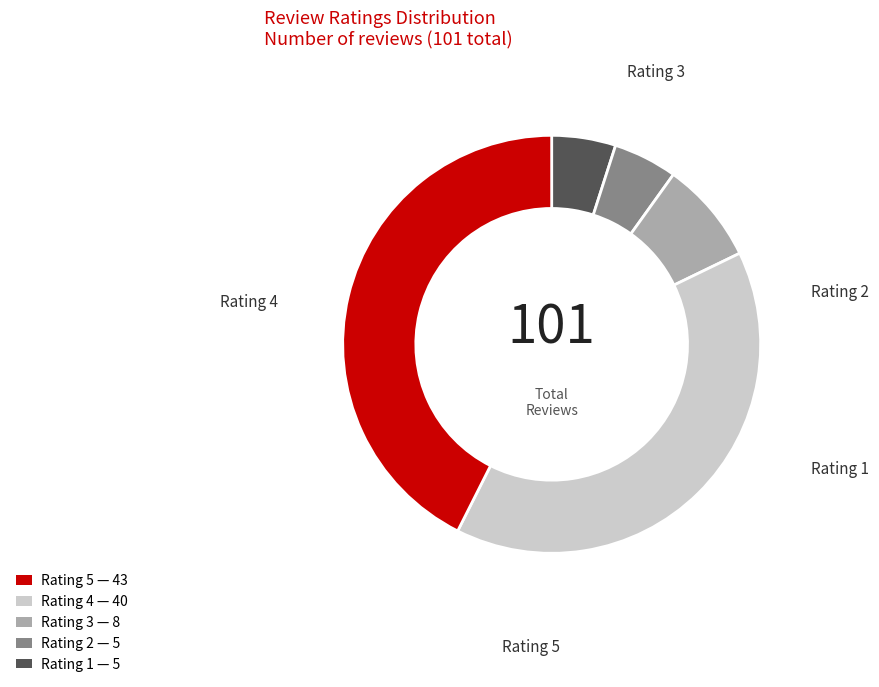

Does any single category account for the majority?

No